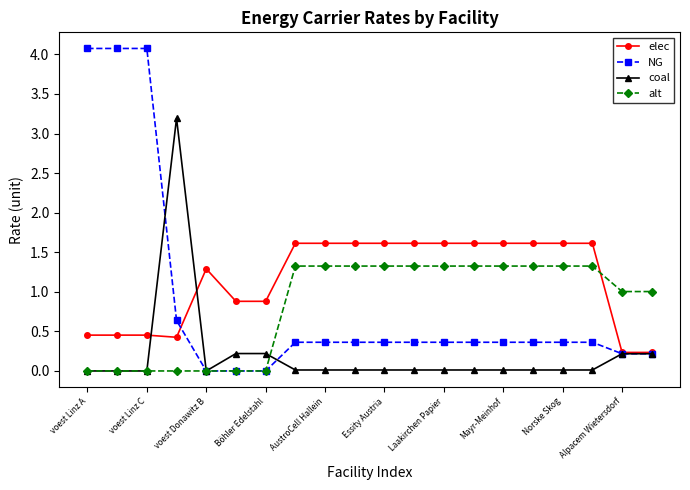

At how many categories does at least one series exceed 3?

4